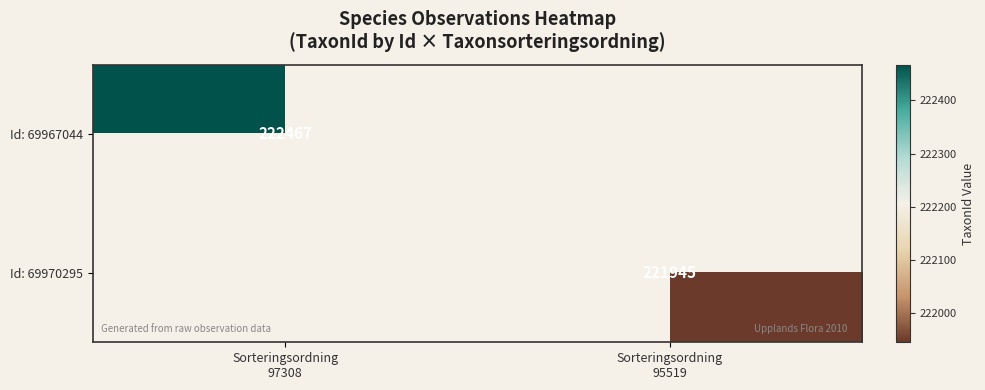

Read the Id: 69970295 value at Sorteringsordning 95519.

221945.0